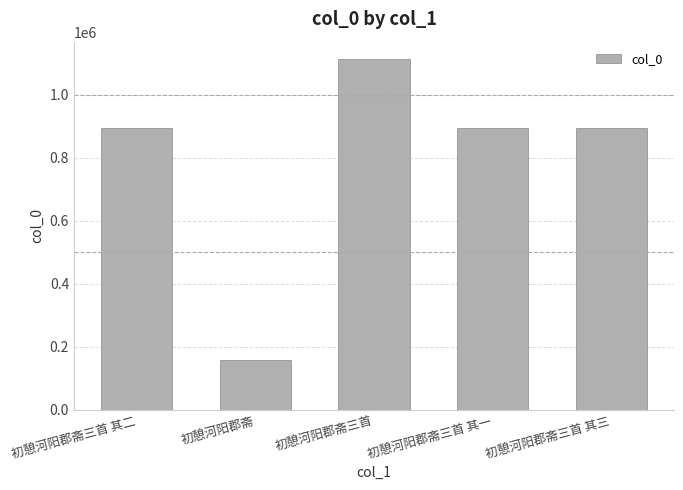

What is the label of the 3rd bar from the right?

初憩河阳郡斋三首